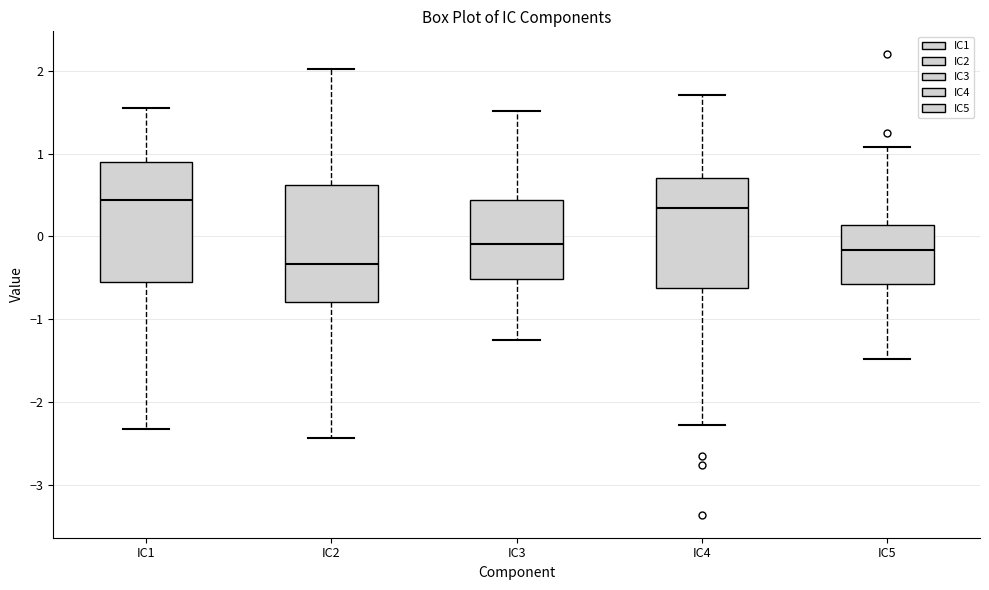

Where does the lower whisker of the box for IC3 end on the y-axis? The values are not printed on the chart, so give them approximately, as read against the axis.

-1.3